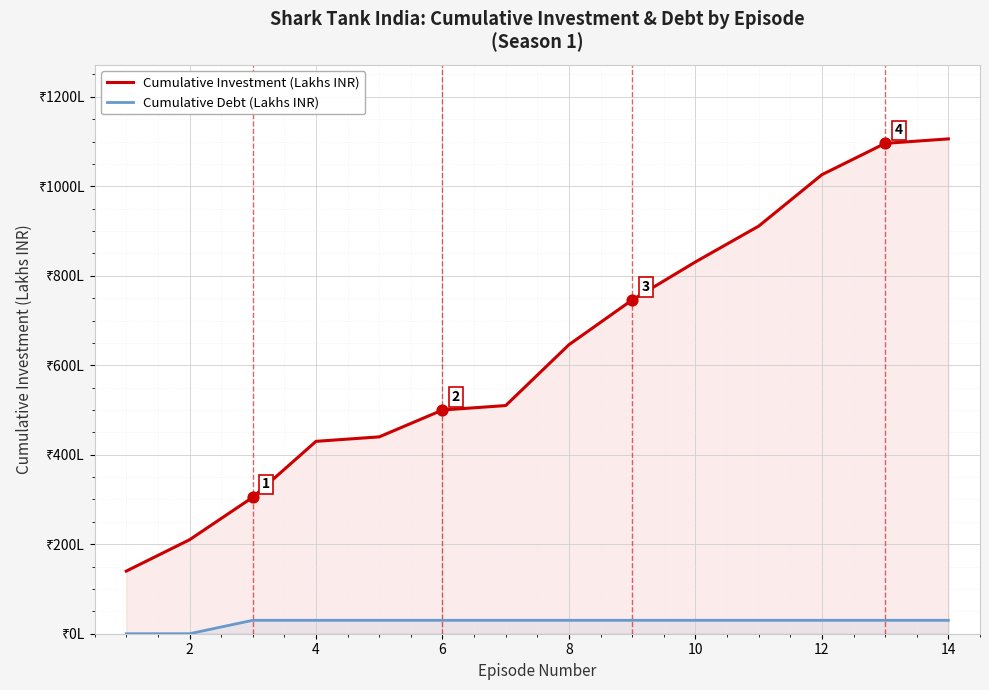

Is the value of Cumulative Investment (Lakhs INR) at 2 greater than the value of Cumulative Debt (Lakhs INR) at 0?

Yes